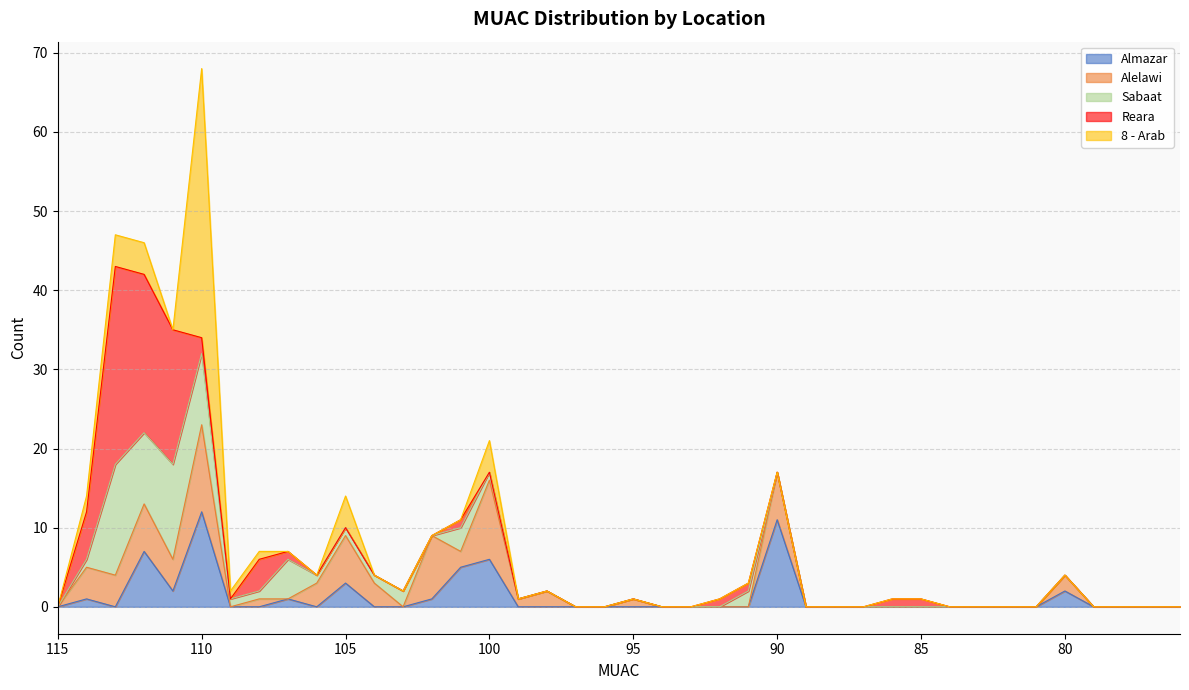

At which category is the sum across all series the highest?

110